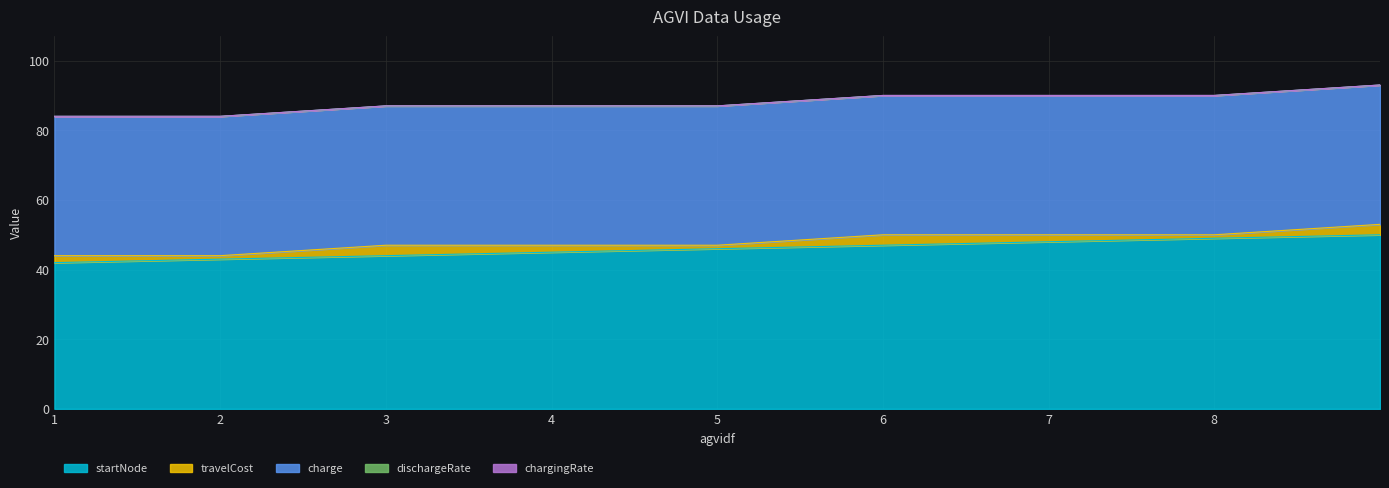

True or false: charge and dischargeRate intersect in this chart.

False